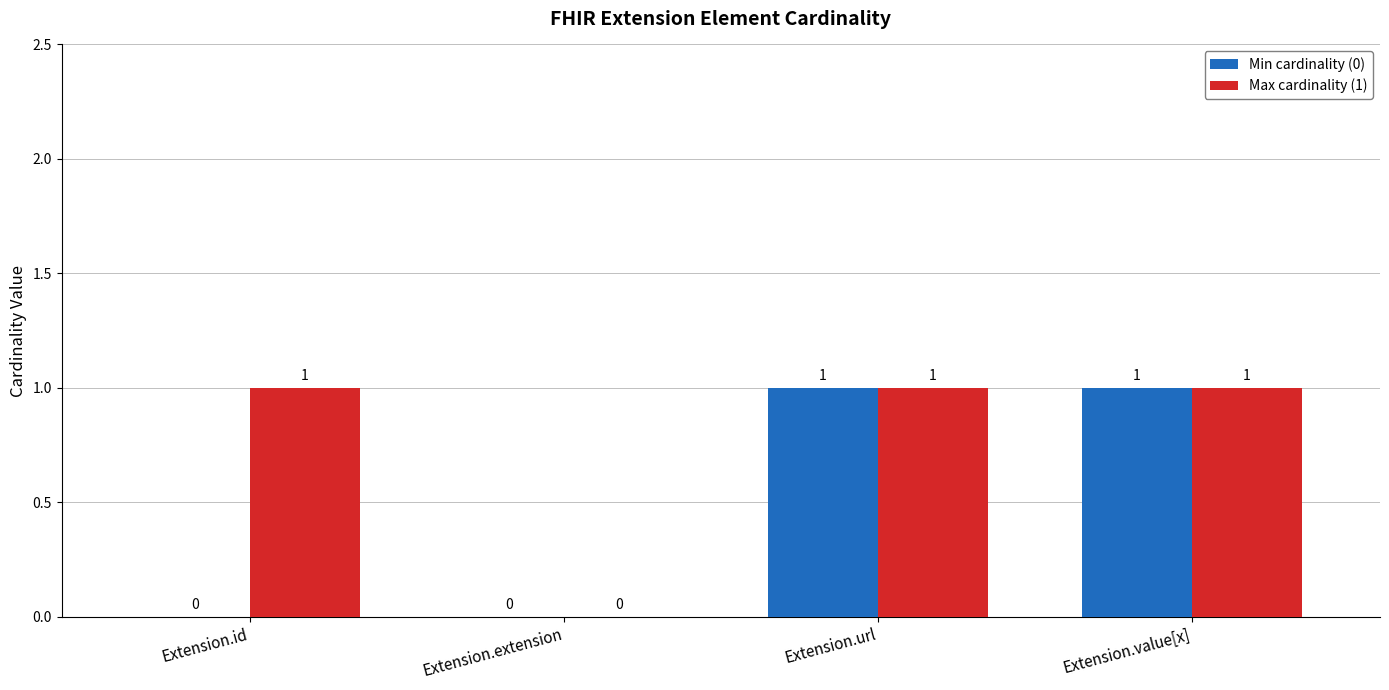

The value of Max cardinality (1) at Extension.url is 1. True or false?

True